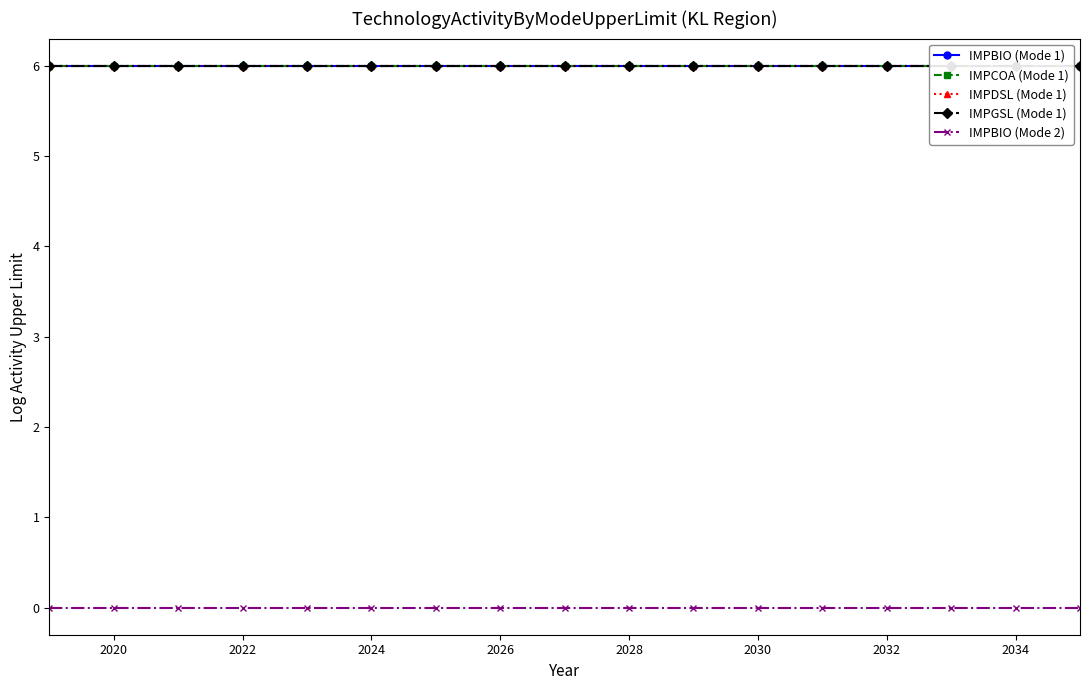

The value of IMPCOA (Mode 1) at 2034 is 6.0. True or false?

True